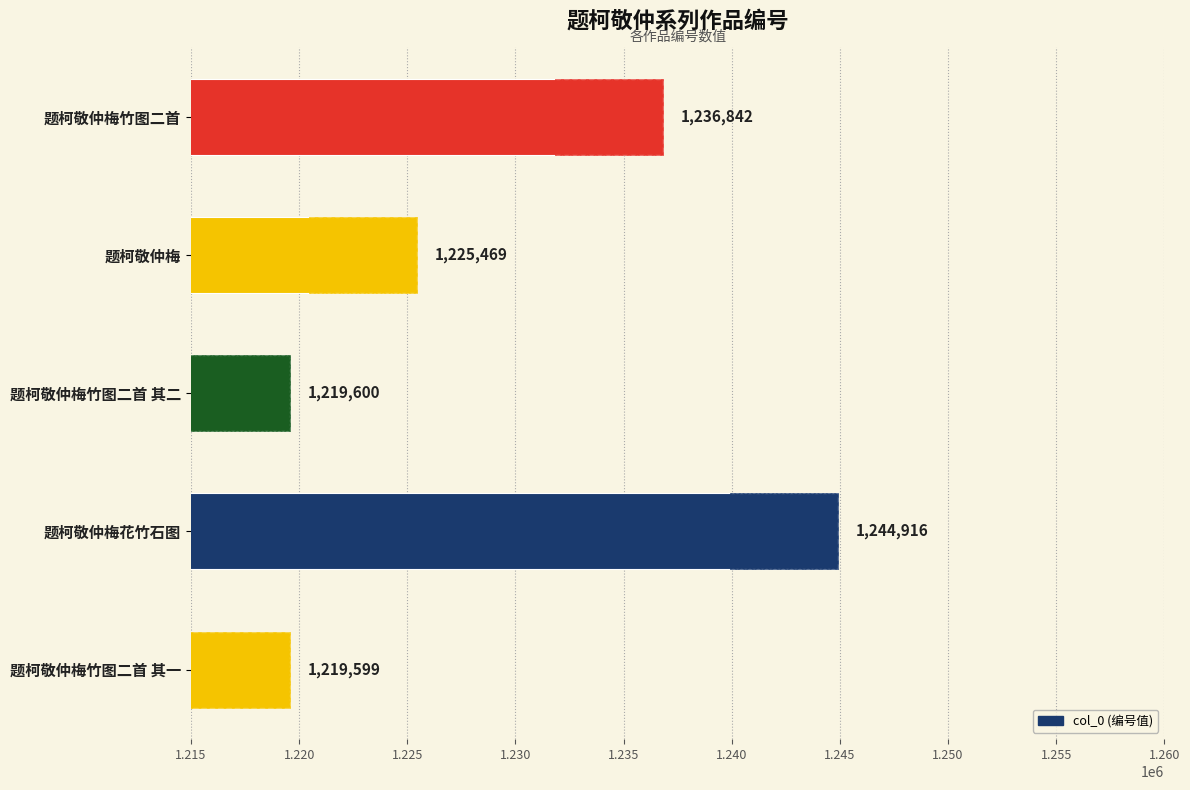

How many bars are there in total?

5